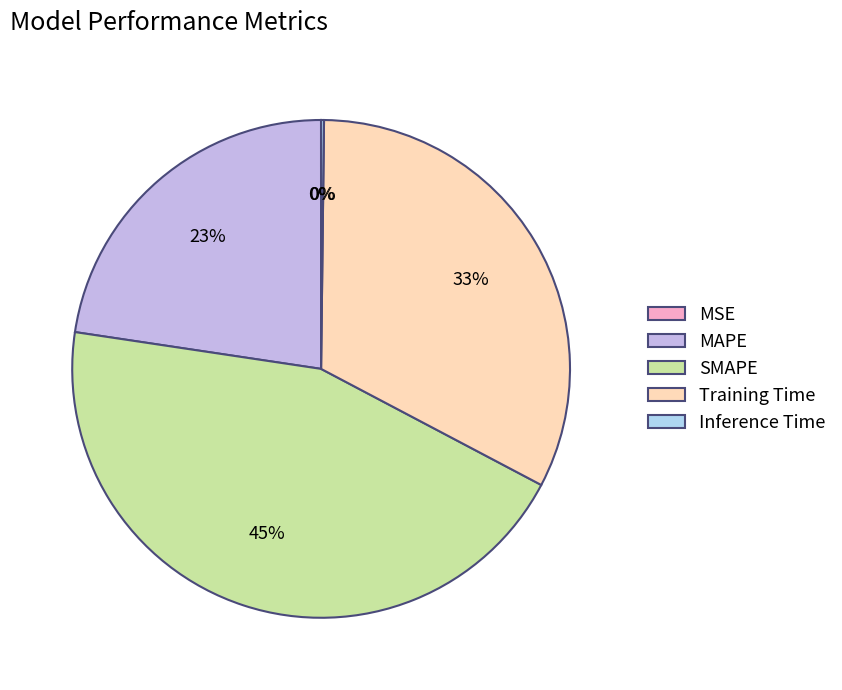

Does Inference Time represent more than half of the total?

No